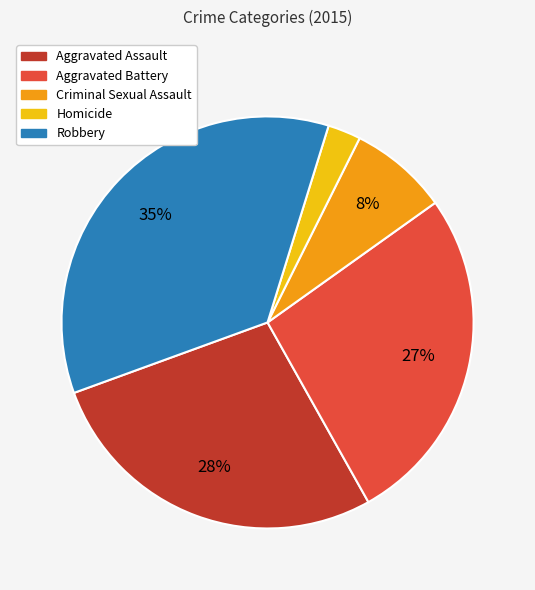

Is the sum of Aggravated Assault and Homicide greater than half?

No